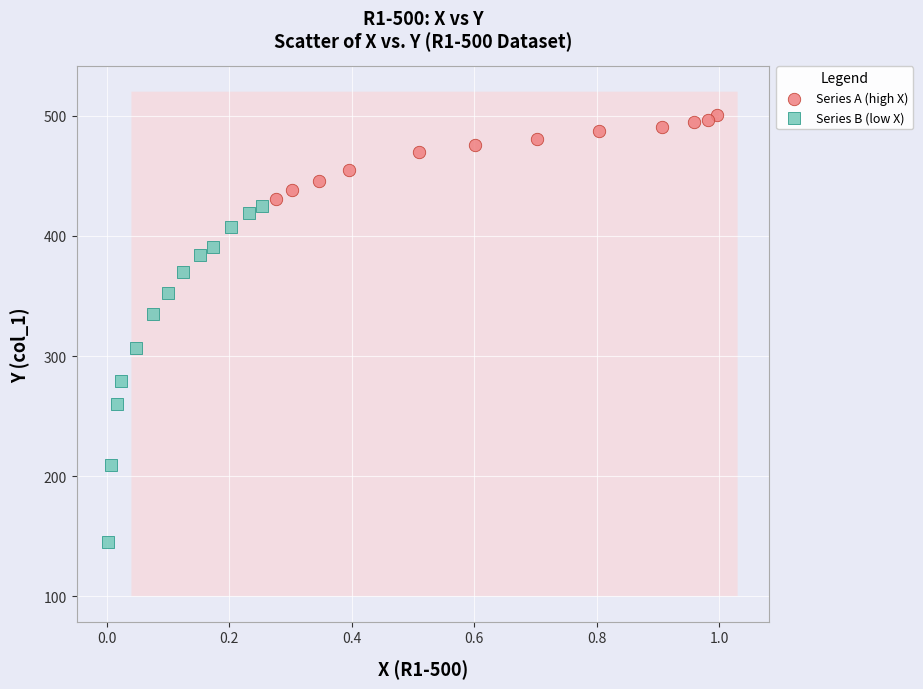

Which series has the widest spread of Y values?

Series B (low X)